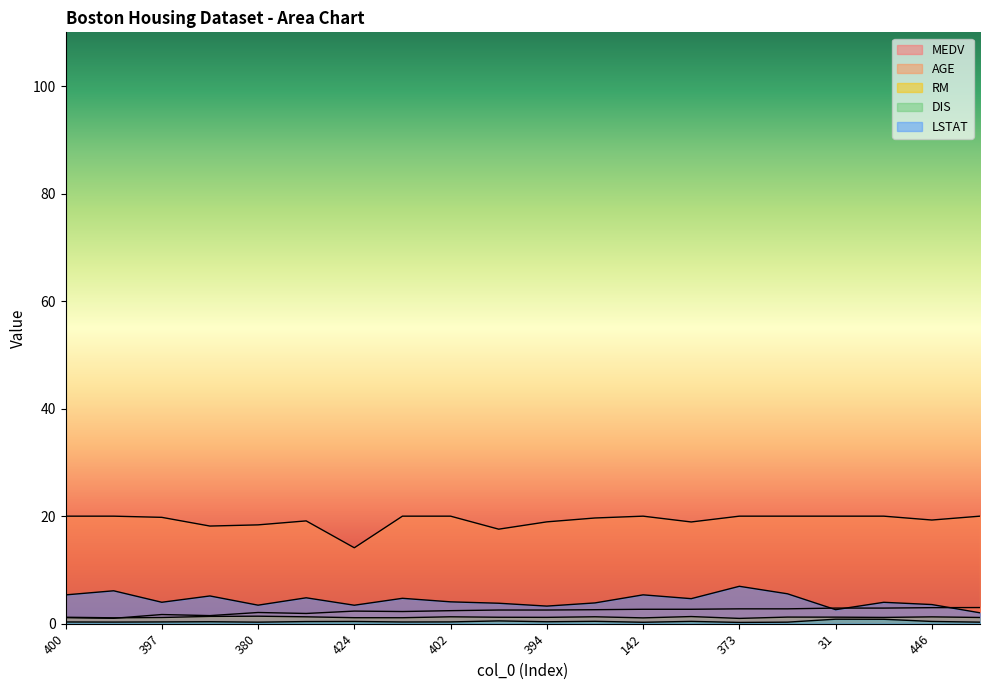

True or false: AGE and LSTAT cross at least once.

False